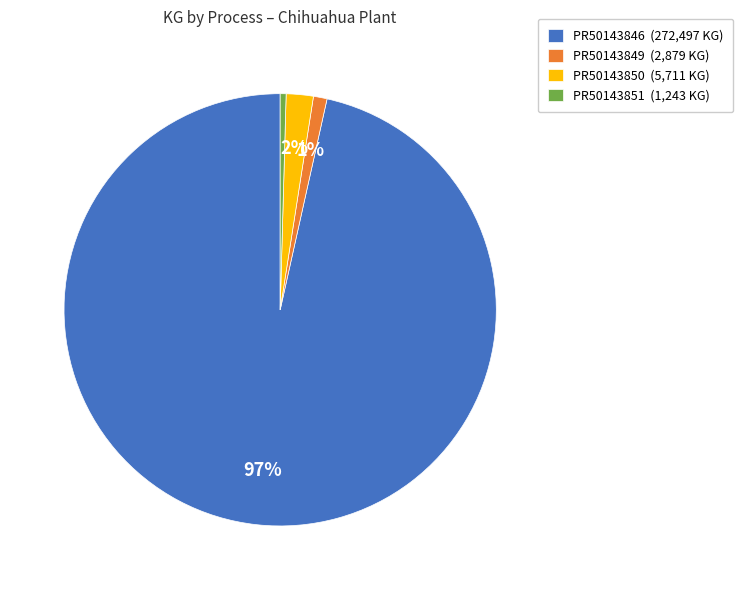

To the nearest percent, what is the average slice percentage?

25%